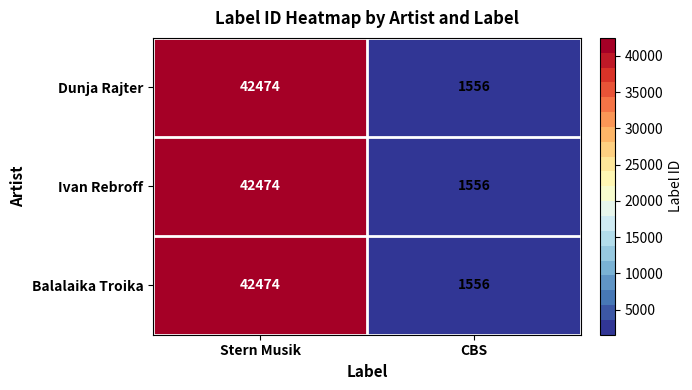

What is the sum of all Dunja Rajter values?

44030